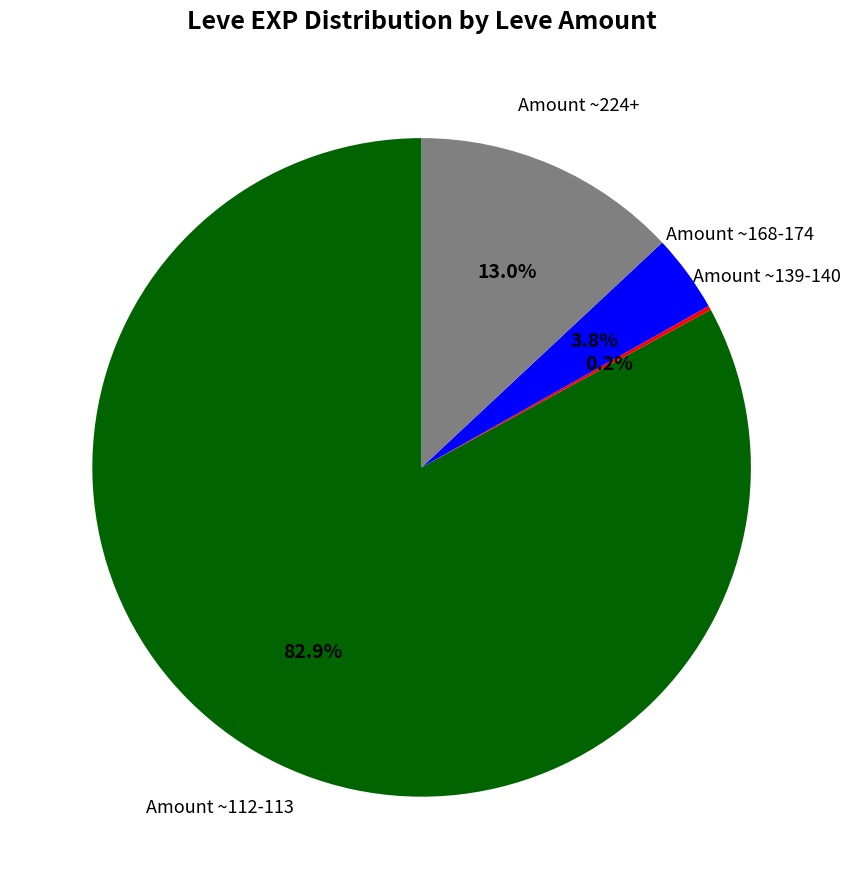

Does any single category account for the majority?

Yes